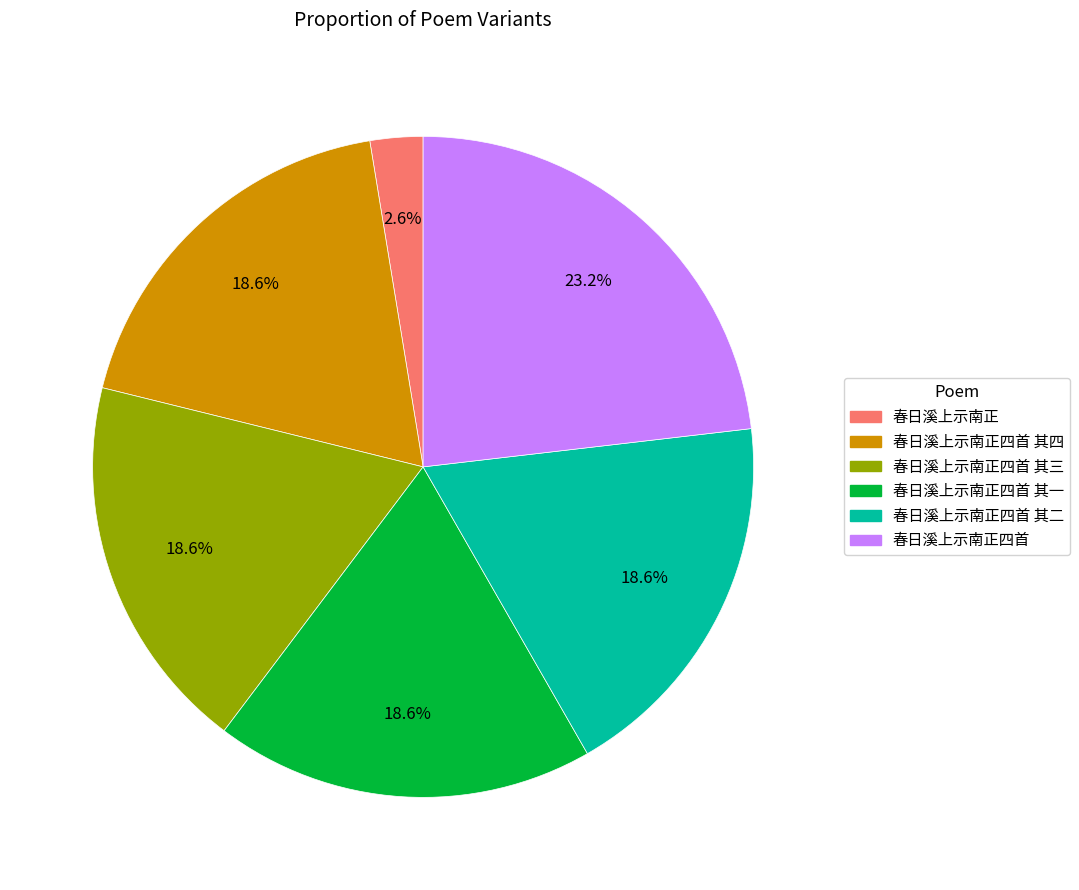

Do 春日溪上示南正四首 其一 and 春日溪上示南正四首 其三 together represent more than half of the pie?

No